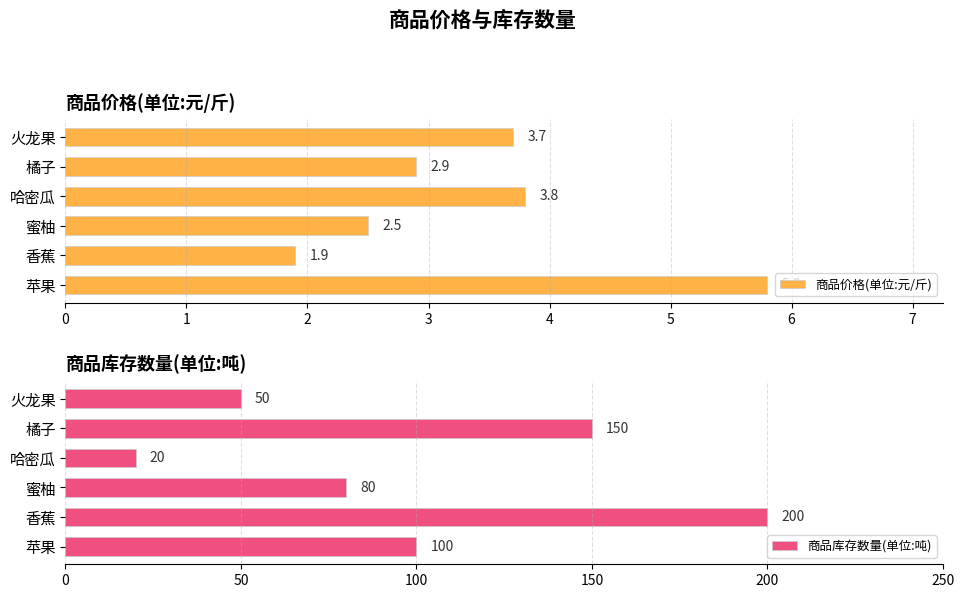

Which series has the largest total across all categories?

商品库存数量(单位:吨)